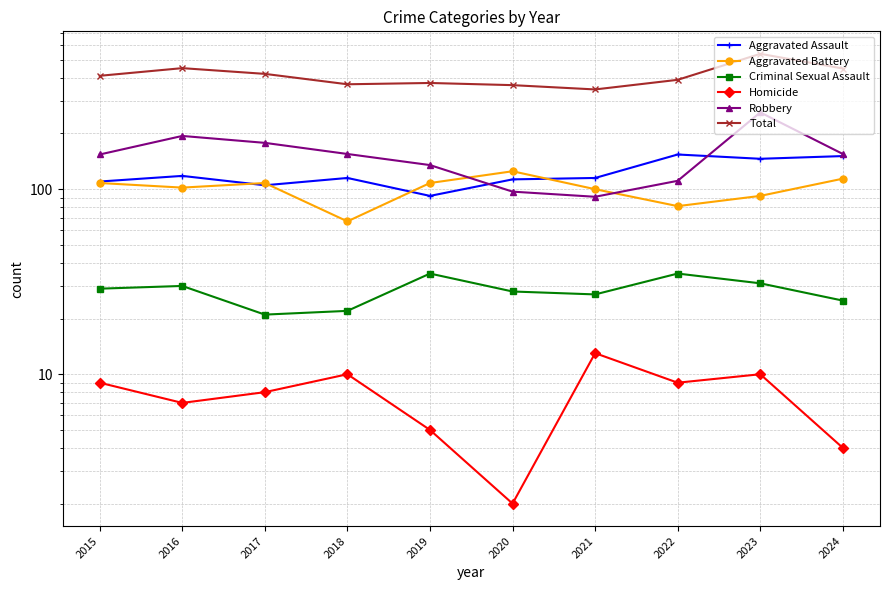

Is the value of Aggravated Assault at 2020 greater than the value of Homicide at 2021?

Yes